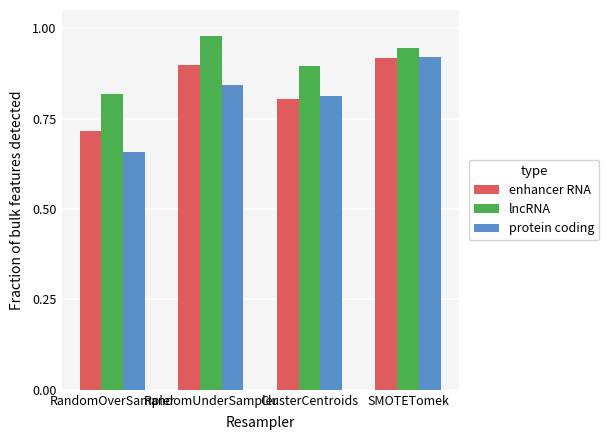

Count the lncRNA values in the range 0 to 1.

4